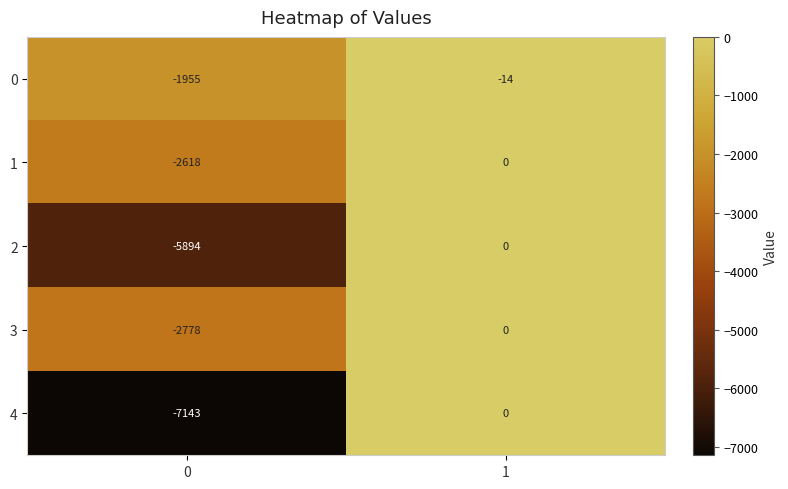

Between 0 and 1, which series saw the biggest shift?

4